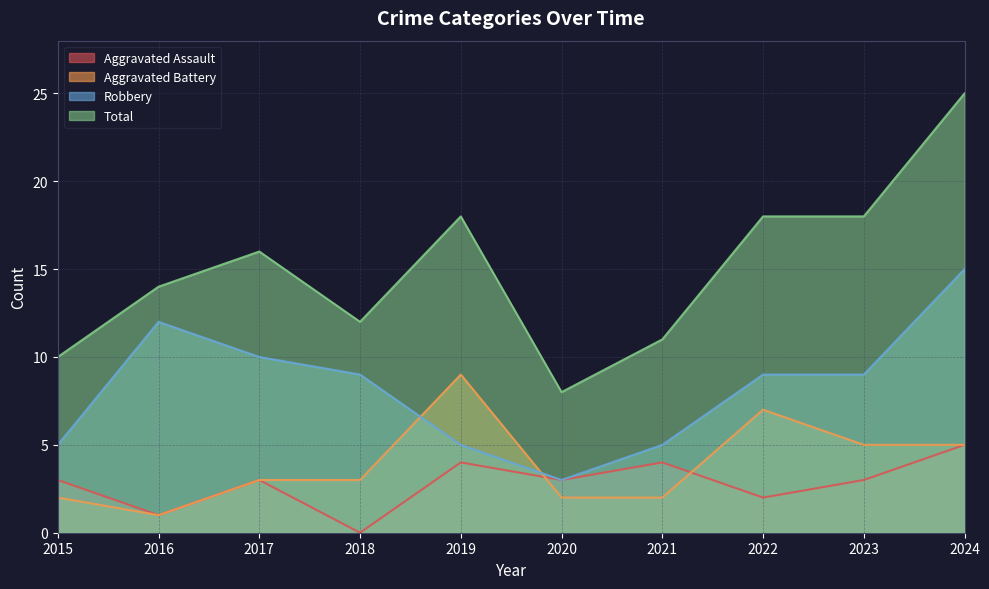

How many Aggravated Battery values are between 2 and 5?

7